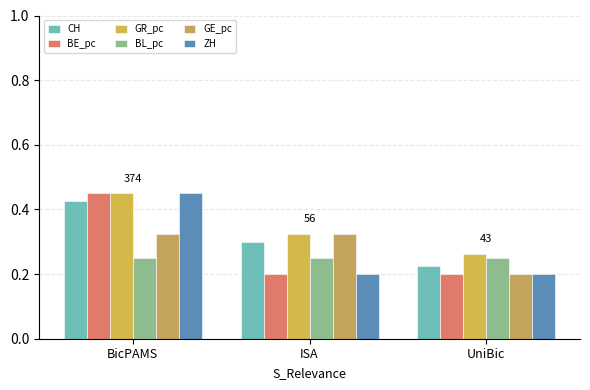

What is the sum of all BL_pc values?

0.8